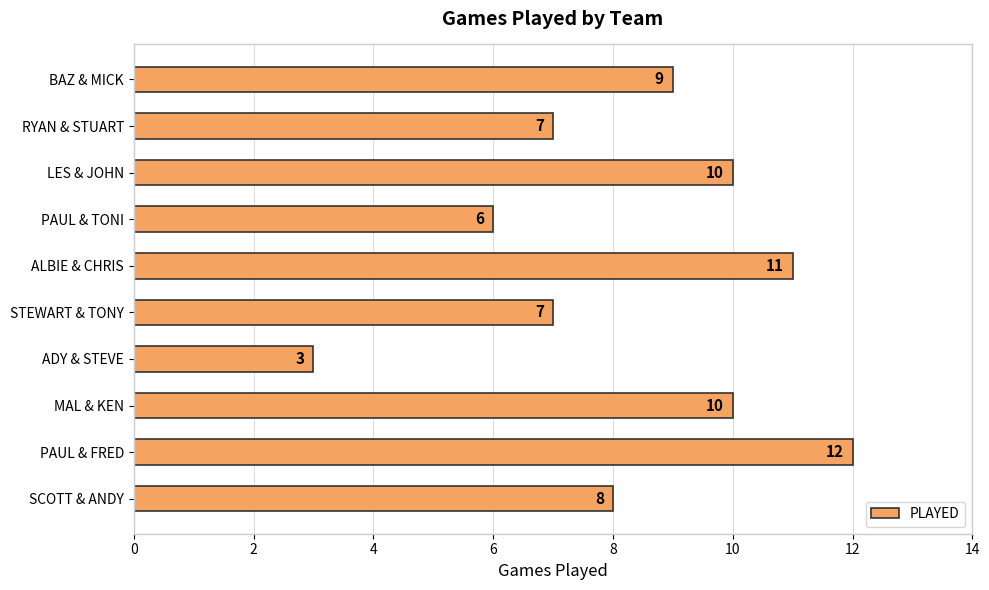

True or false: the data shows 3 at LES & JOHN.

False